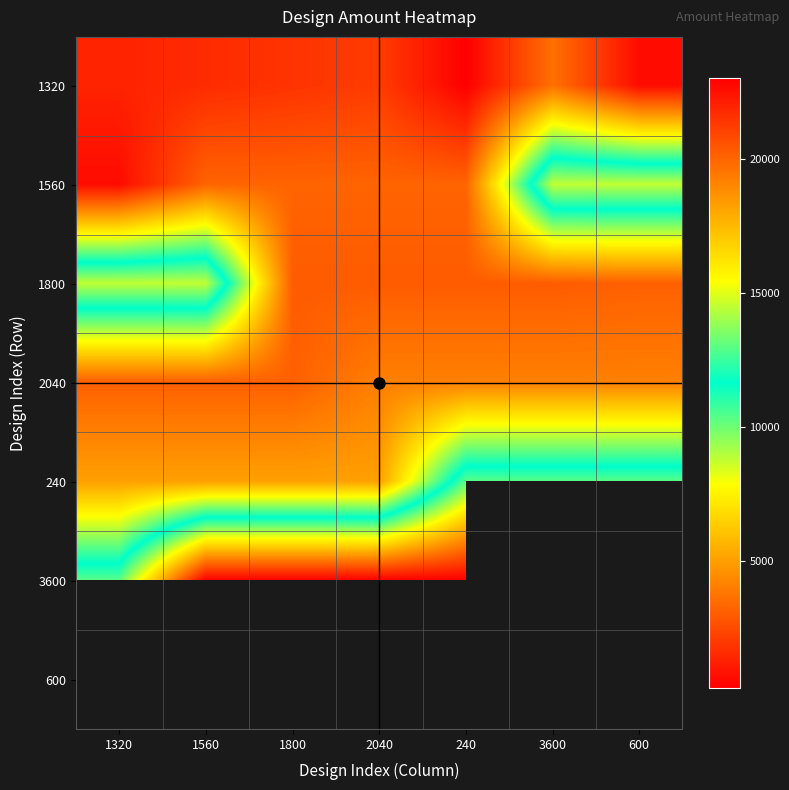

Is it true that 3600 equals 5564.3 at 240?

False